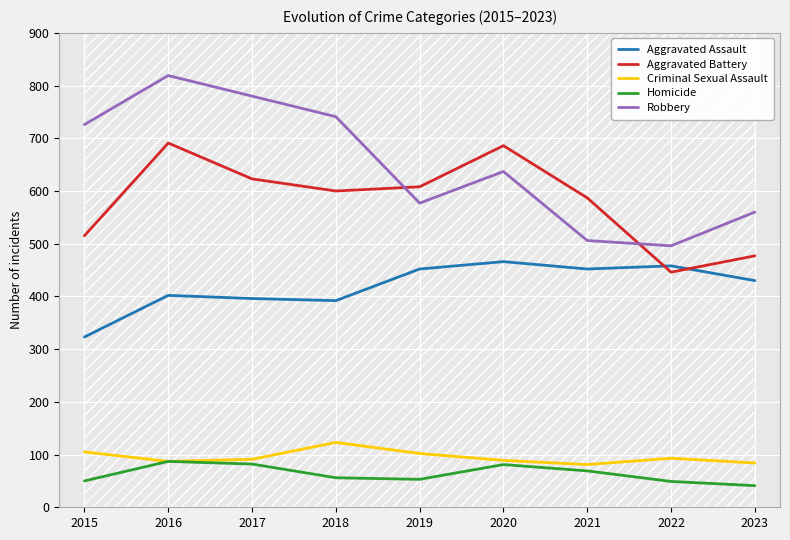

Rank the categories by Robbery value from highest to lowest.

2016, 2017, 2018, 2015, 2020, 2019, 2023, 2021, 2022